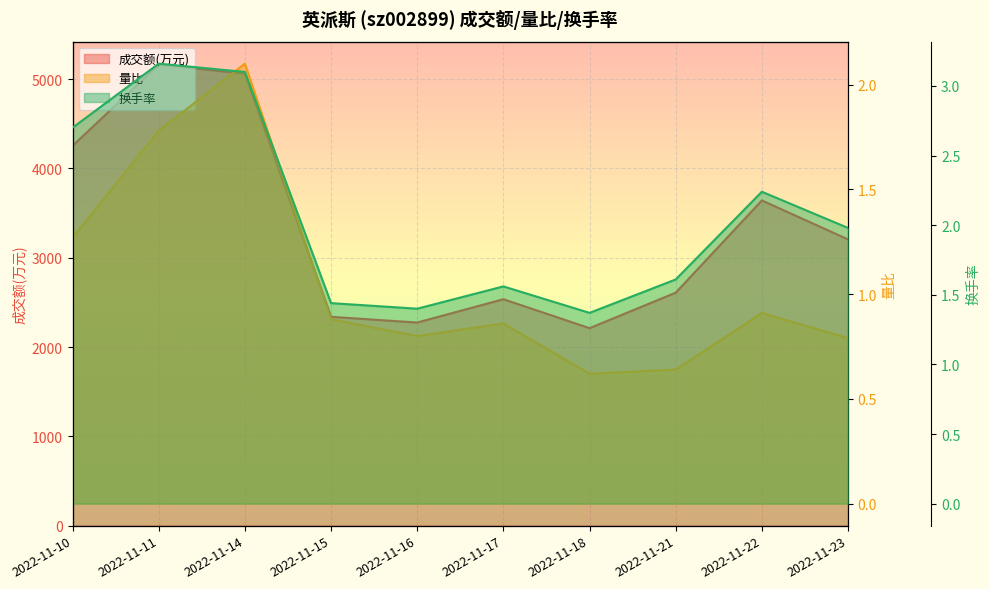

Count the number of categories in the chart.

10